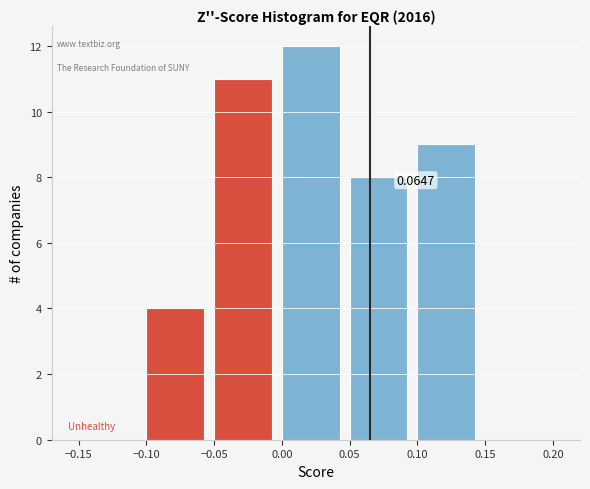

Which range on the x-axis has the tallest bar?

0.00 to 0.05